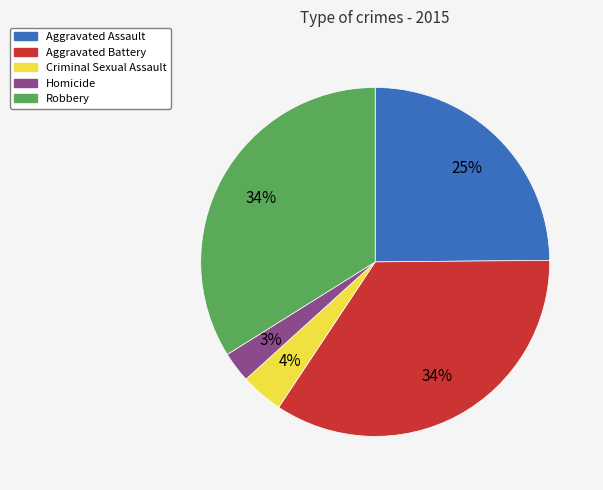

True or false: Aggravated Battery accounts for 34% of the total.

True